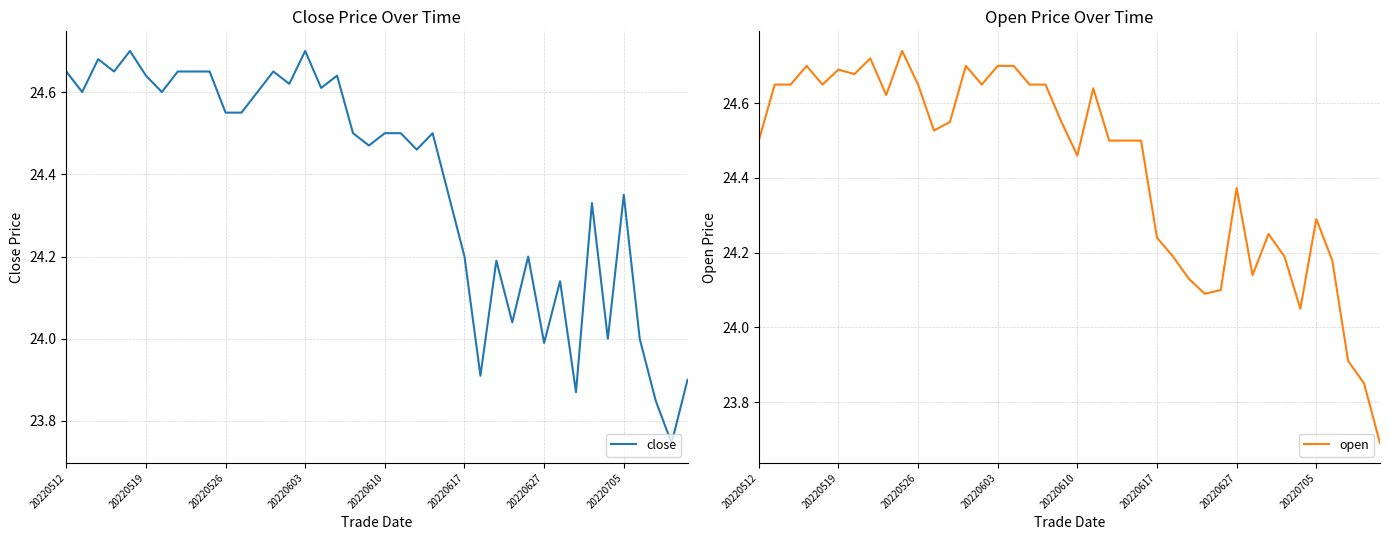

Where does the open series first go above 24?

20220512